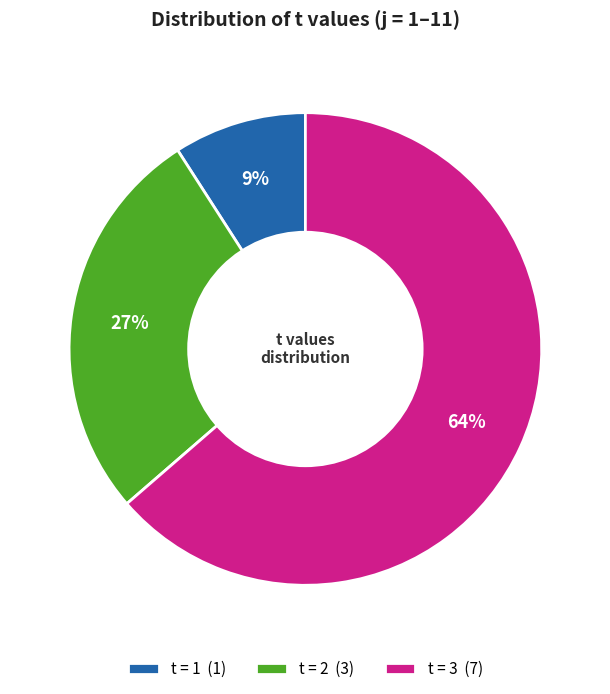

Rank the categories by value from highest to lowest.

t = 3 (7), t = 2 (3), t = 1 (1)